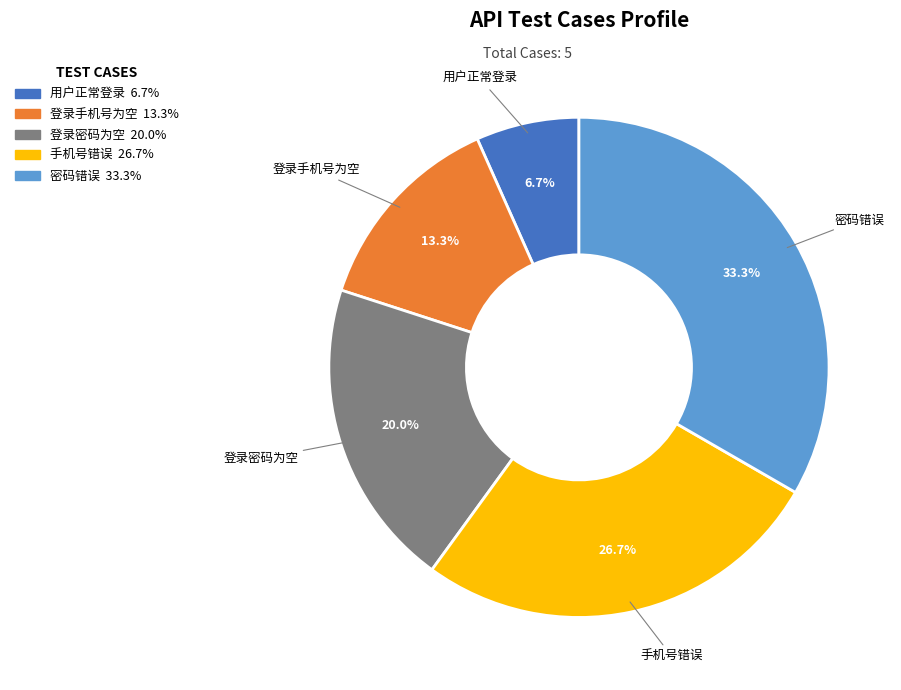

Is 用户正常登录 the majority of the pie?

No